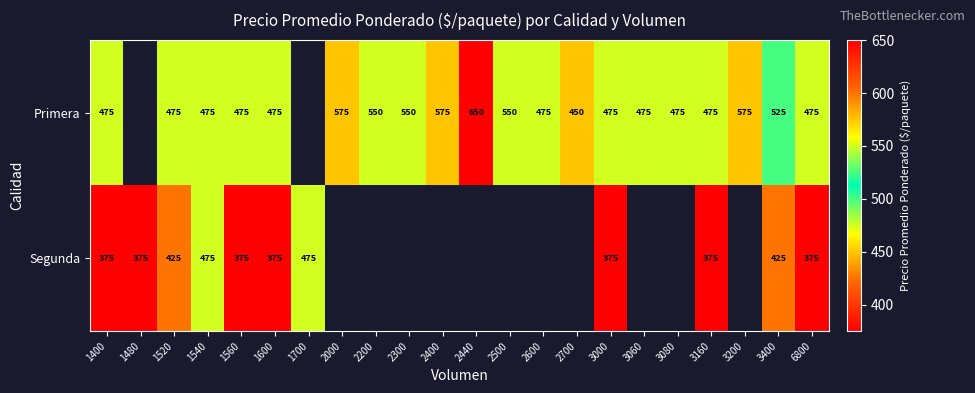

What is the difference between the highest and lowest values at 1560?

100